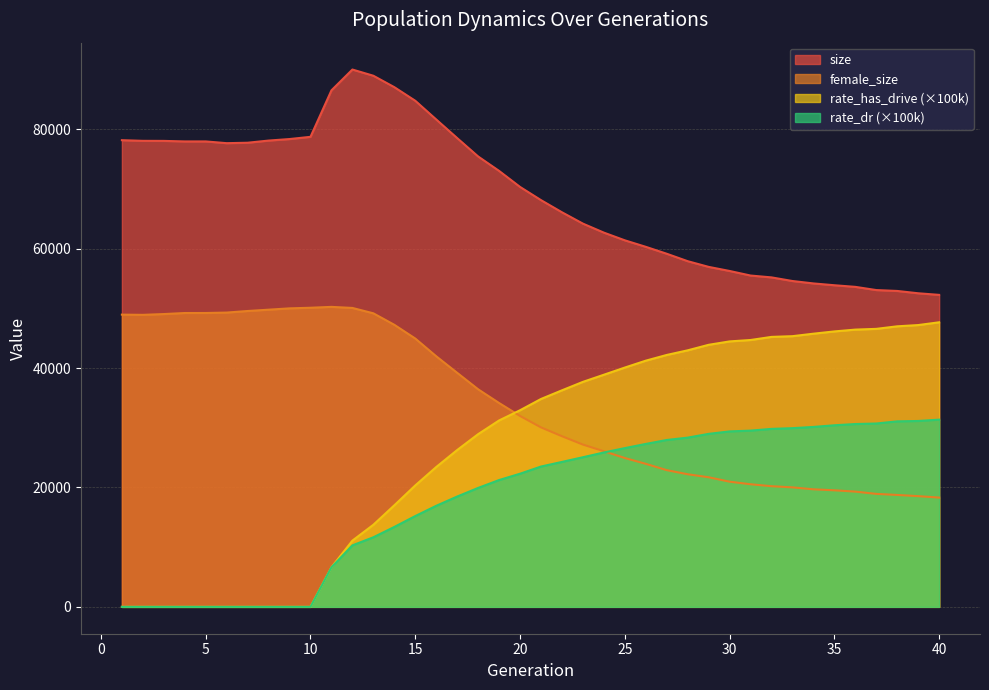

At 20, list the series in order from smallest to largest.

rate_dr (×100k), female_size, rate_has_drive (×100k), size